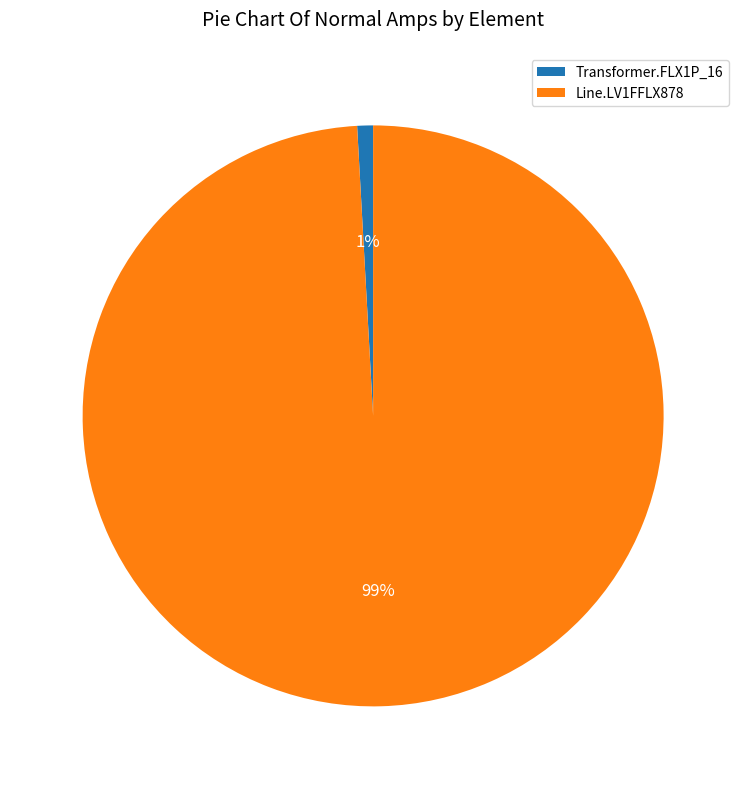

How many segments does this pie chart have?

2